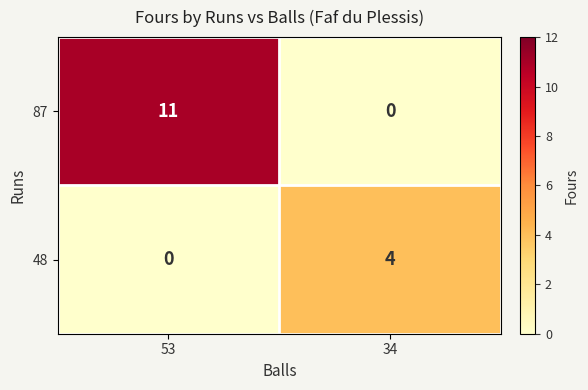

What value does the 87 series have at 53, to the nearest 5?

10